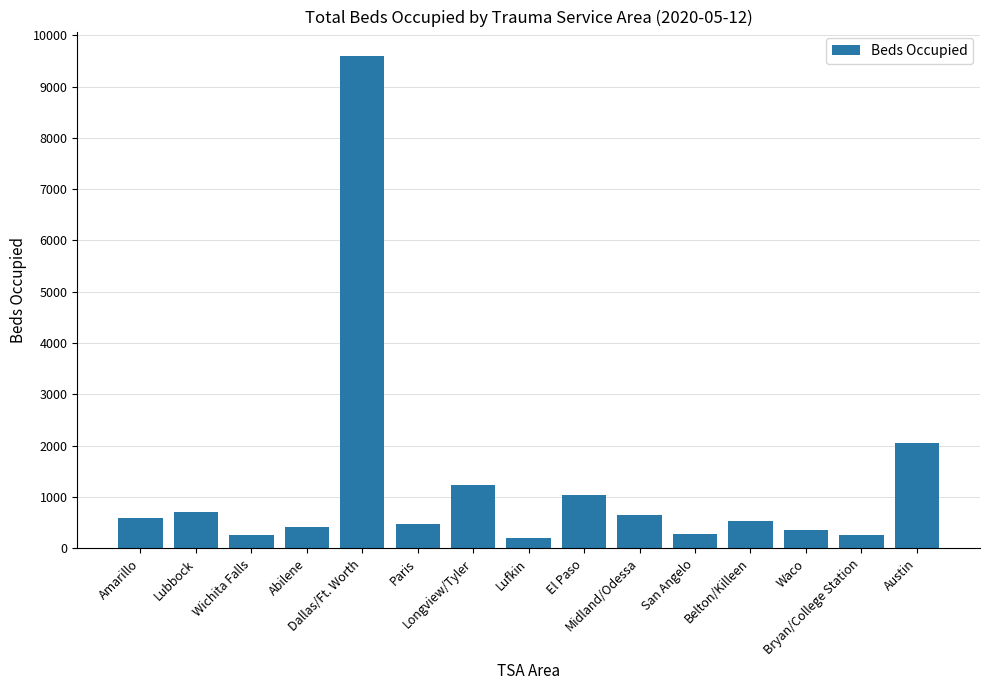

What position from the left is El Paso?

9